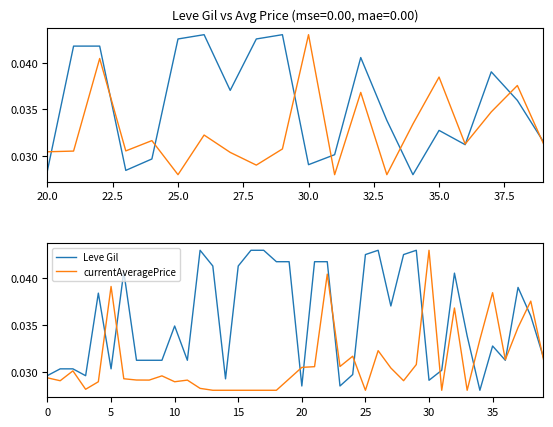

At which category does the chart reach its minimum across all series?

34